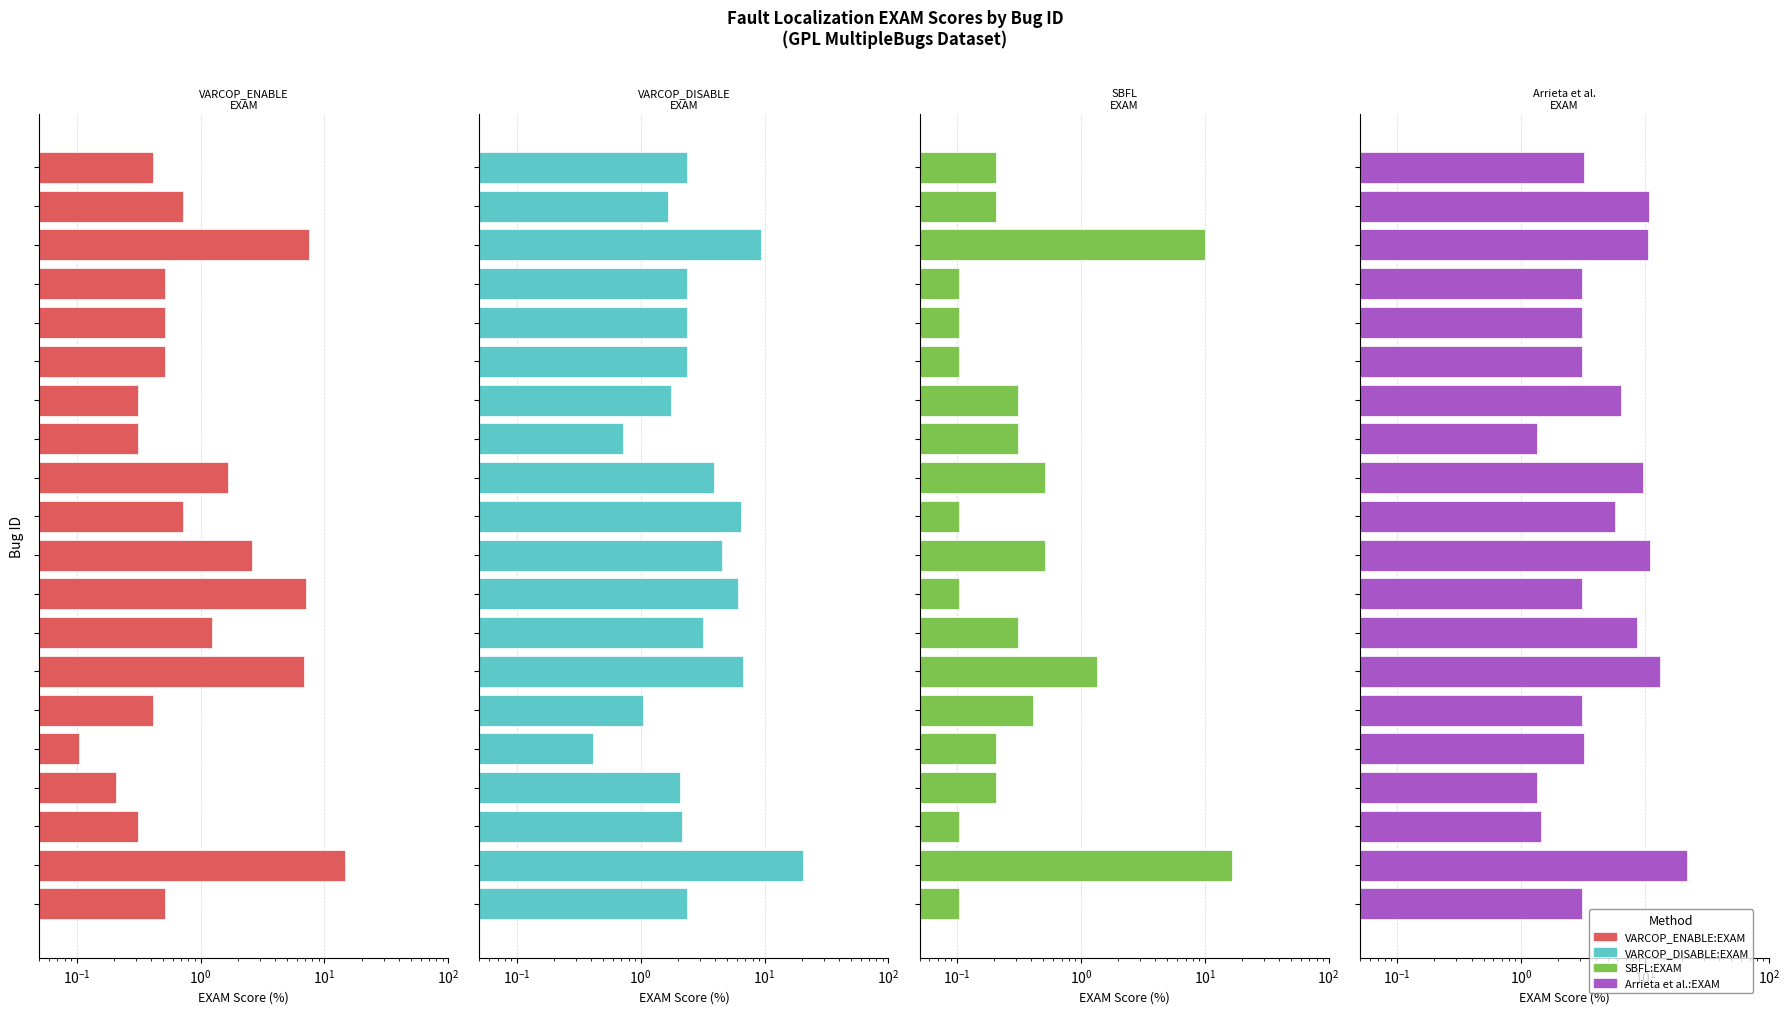

Which has a higher value, $\mathdefault{10^{3}}$ or 17?

17